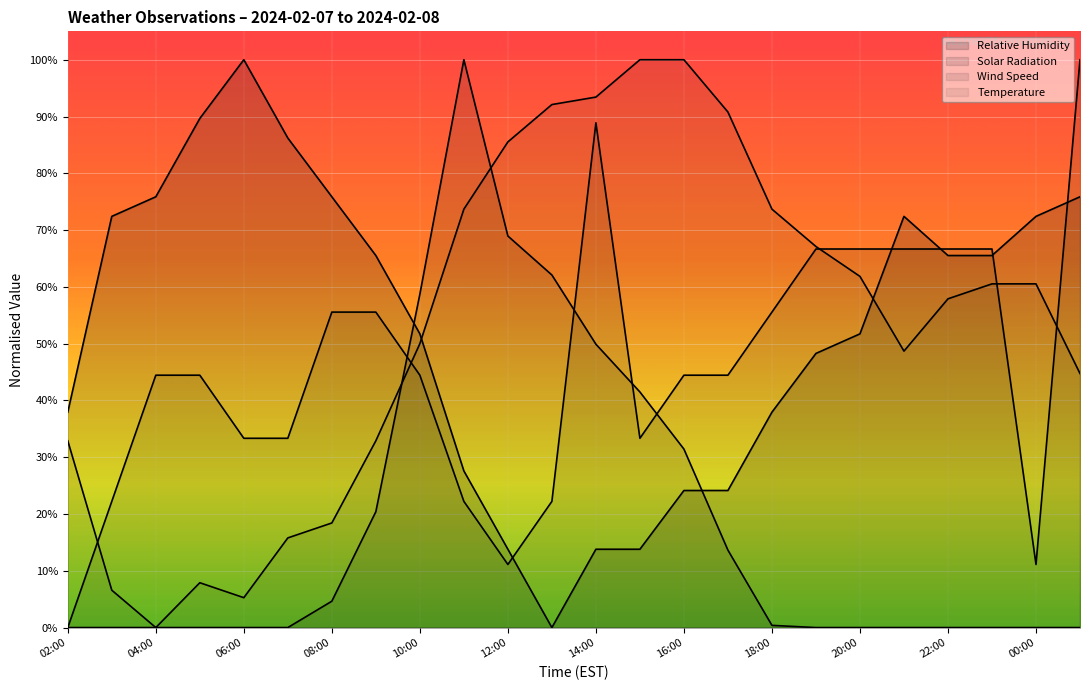

True or false: wind_speed has a value of 88.9 at 14:00.

True